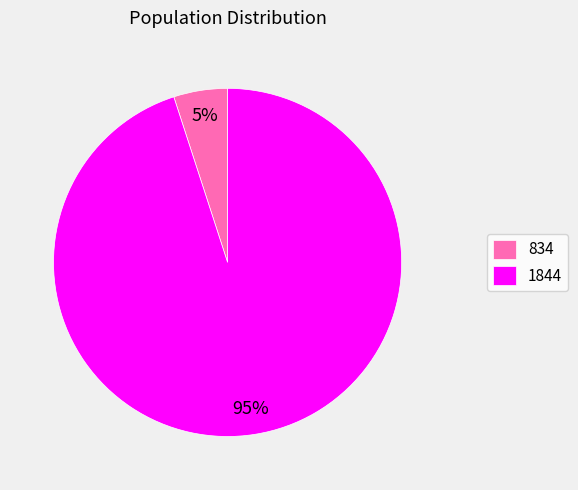

Between 1844 and 834, which is larger?

1844